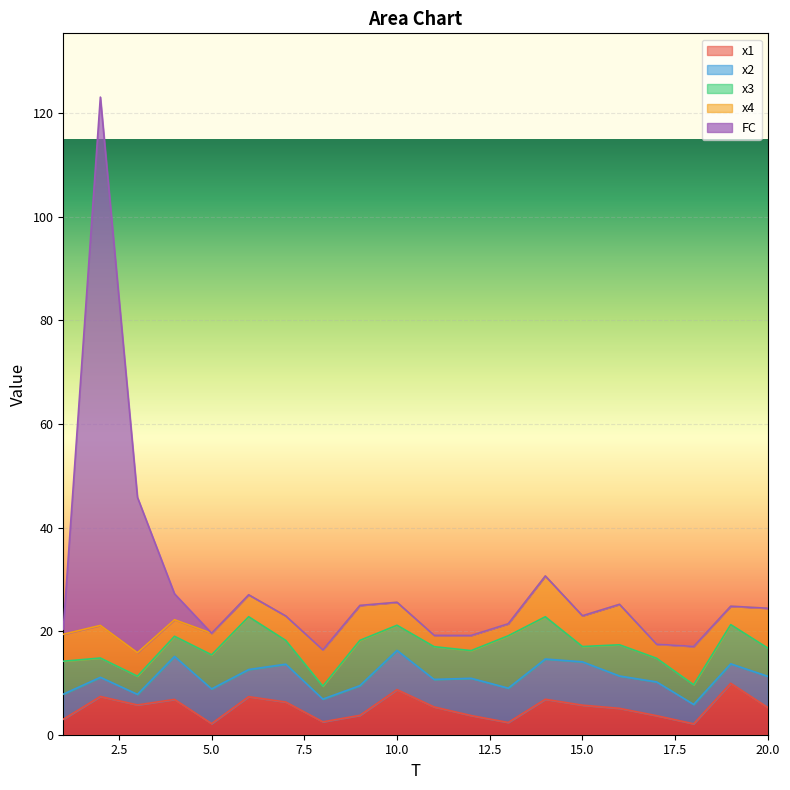

How many lines are shown in the chart?

5